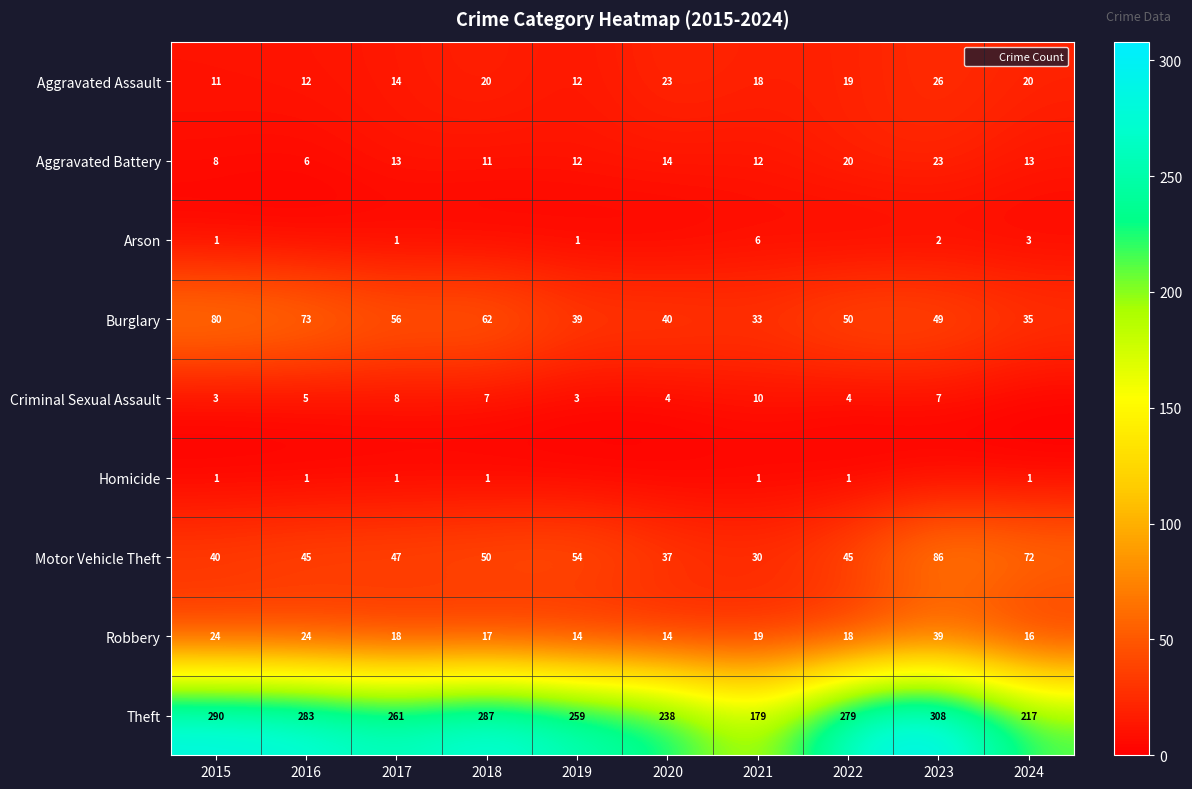

Count the number of data series in this chart.

9